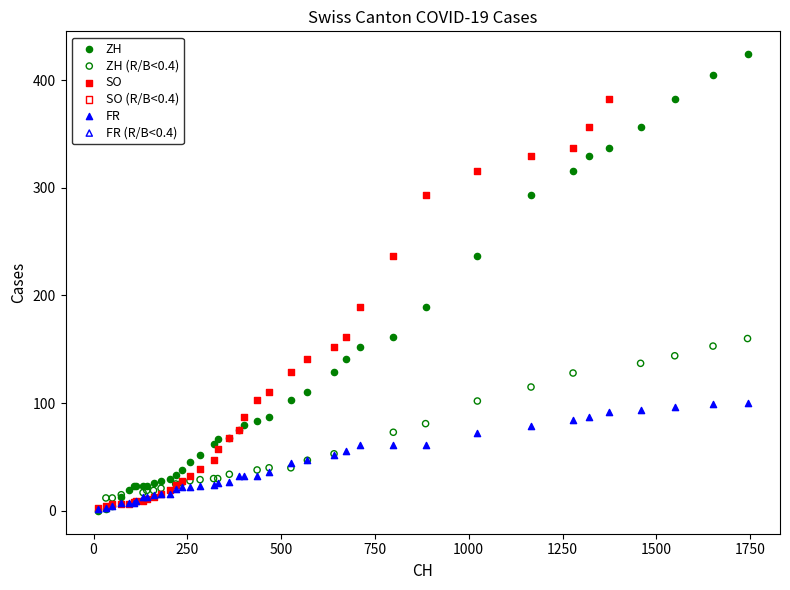

Which series has the largest Y range (max minus min)?

ZH